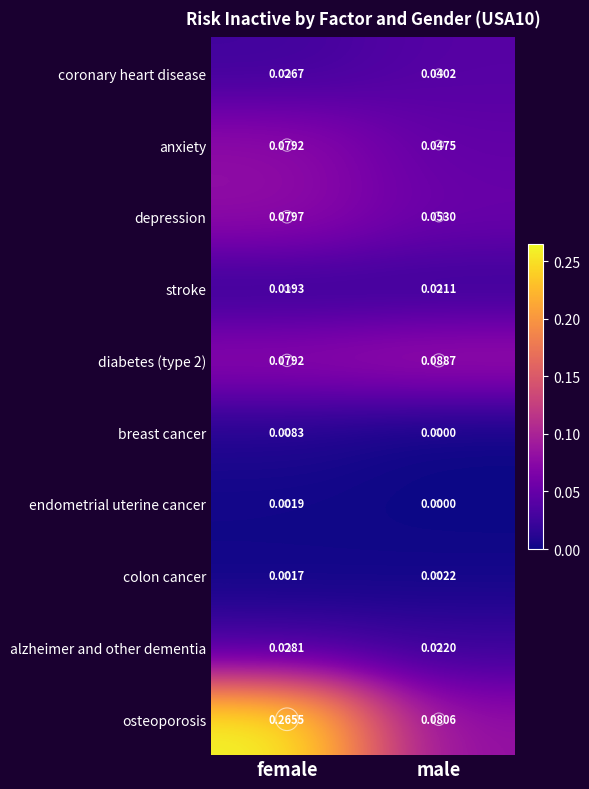

Rank the categories by diabetes (type 2) value from highest to lowest.

male, female